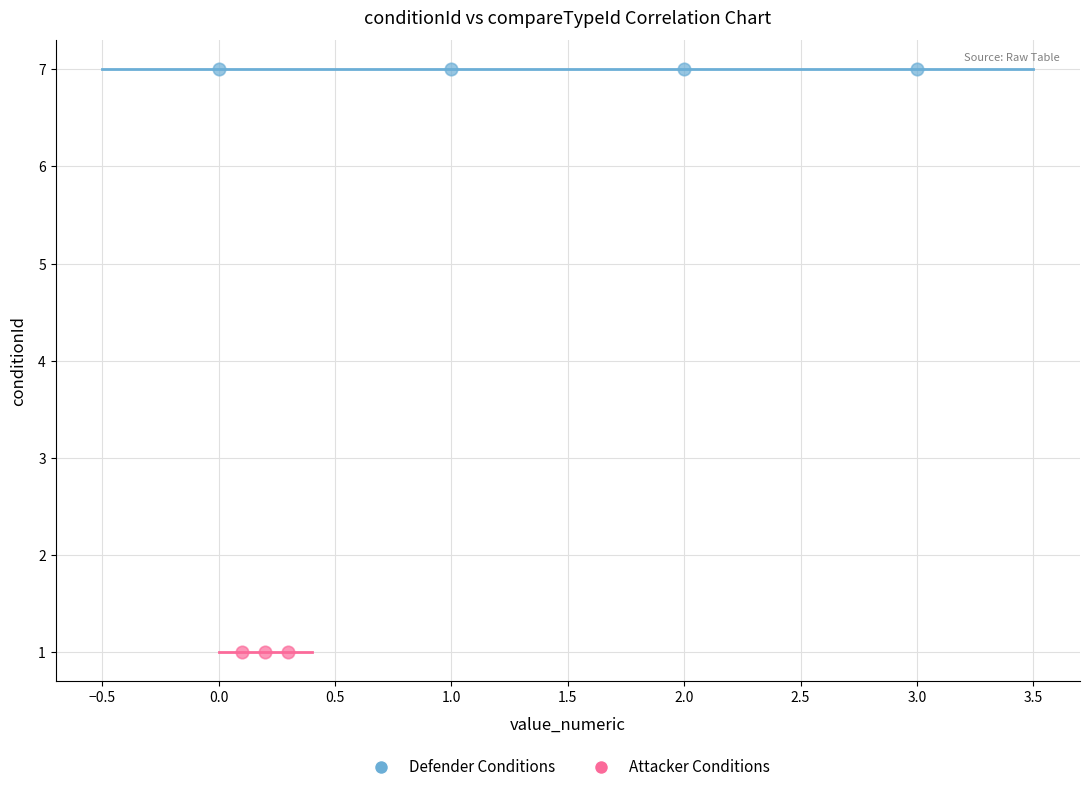

Which series reaches the minimum Y coordinate?

Attacker Conditions